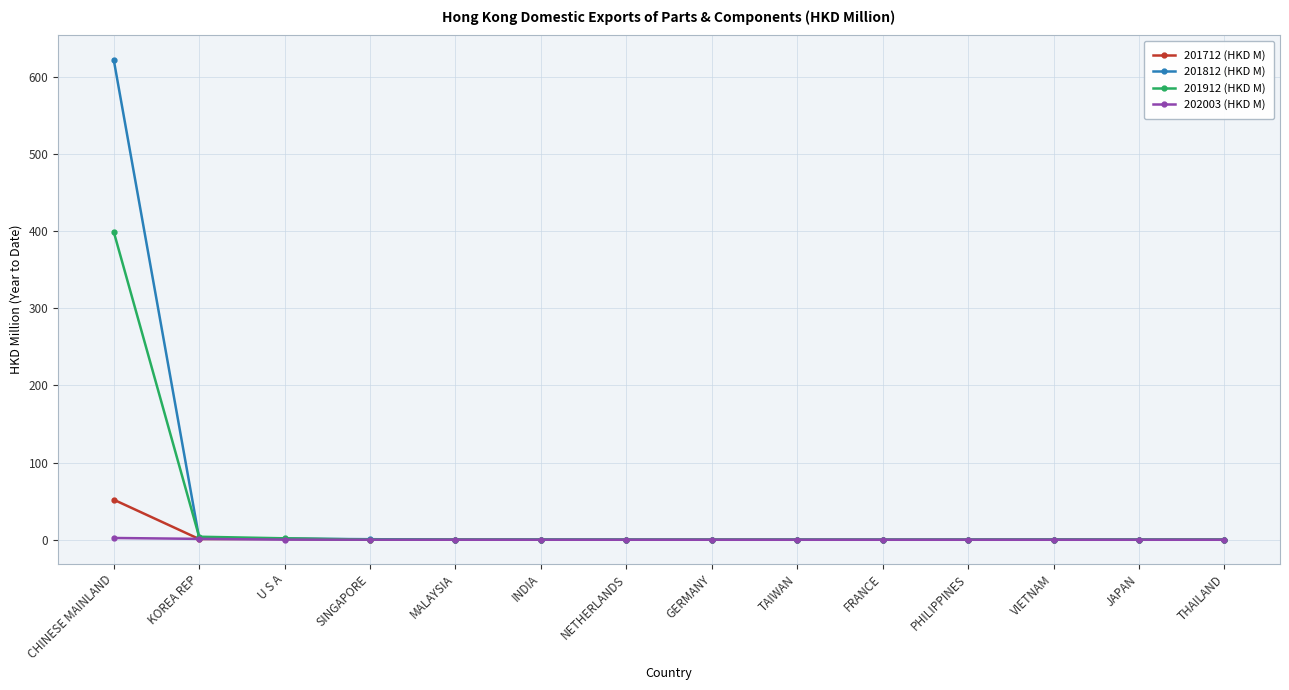

Rank the series by their maximum value, from highest to lowest.

201812 (HKD M), 201912 (HKD M), 201712 (HKD M), 202003 (HKD M)